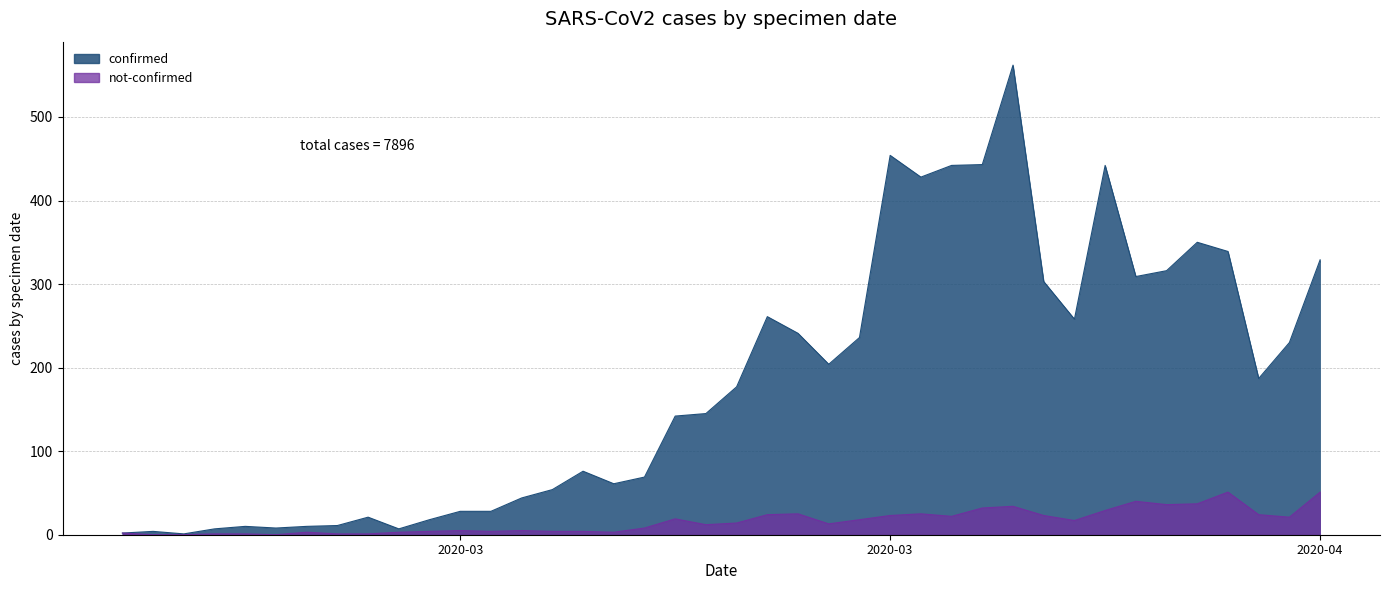

At which label is confirmed closest to 281?

2020-03-19